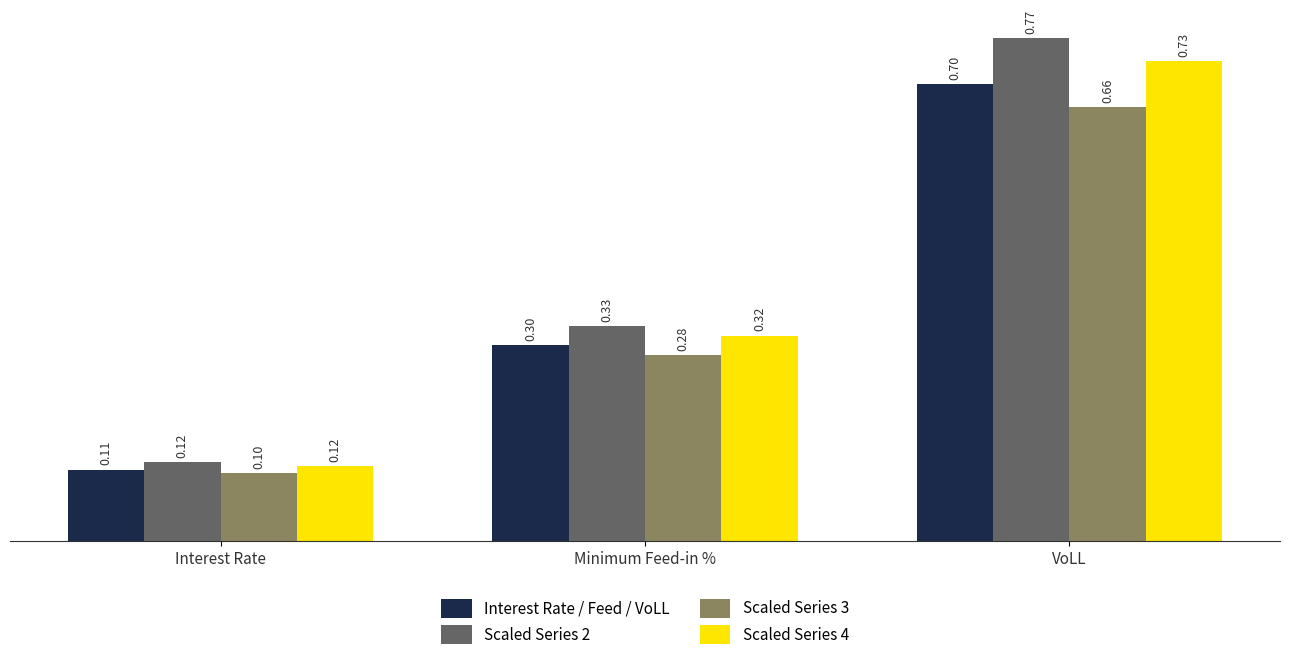

How many Interest Rate / Feed / VoLL values are between 0 and 1?

3